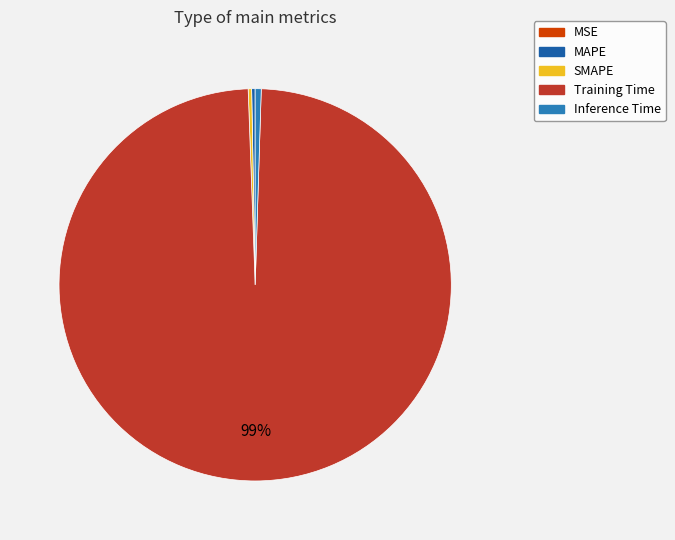

What is the majority slice?

Training Time